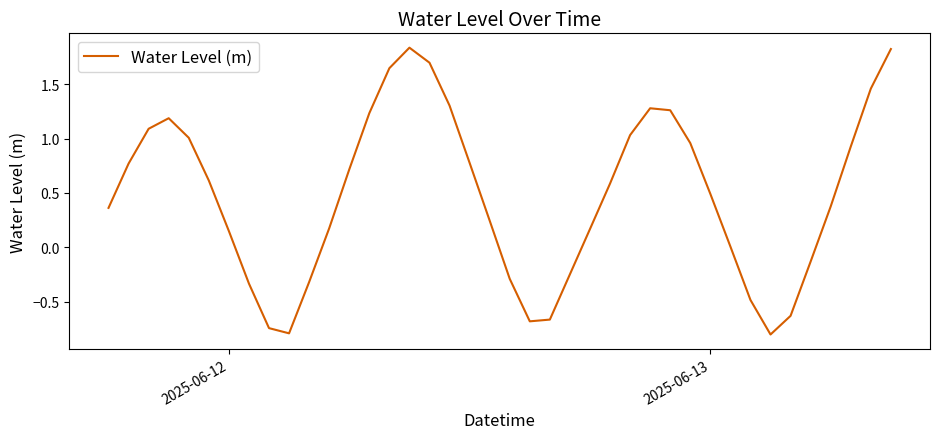

What is the difference between the maximum and minimum values?

2.6